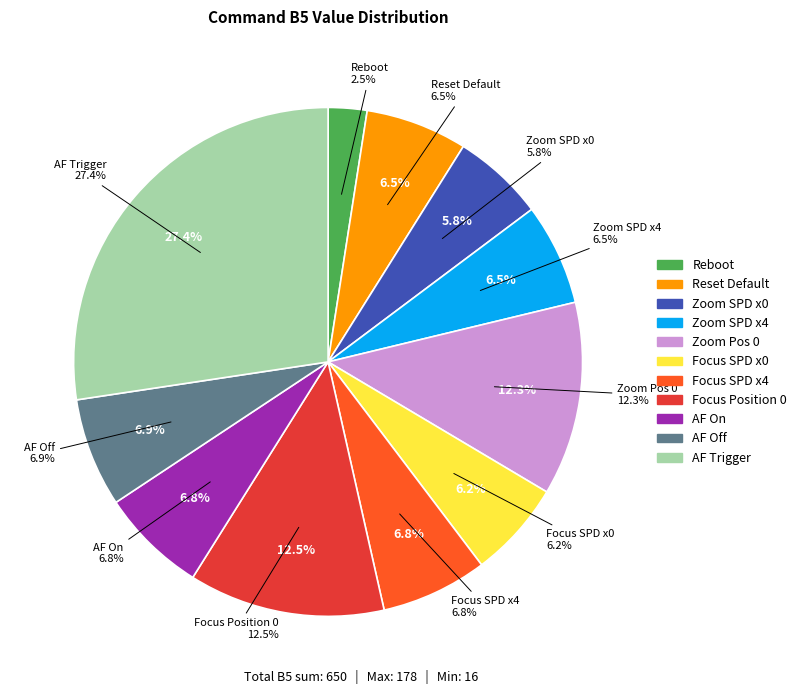

How many segments does this pie chart have?

11